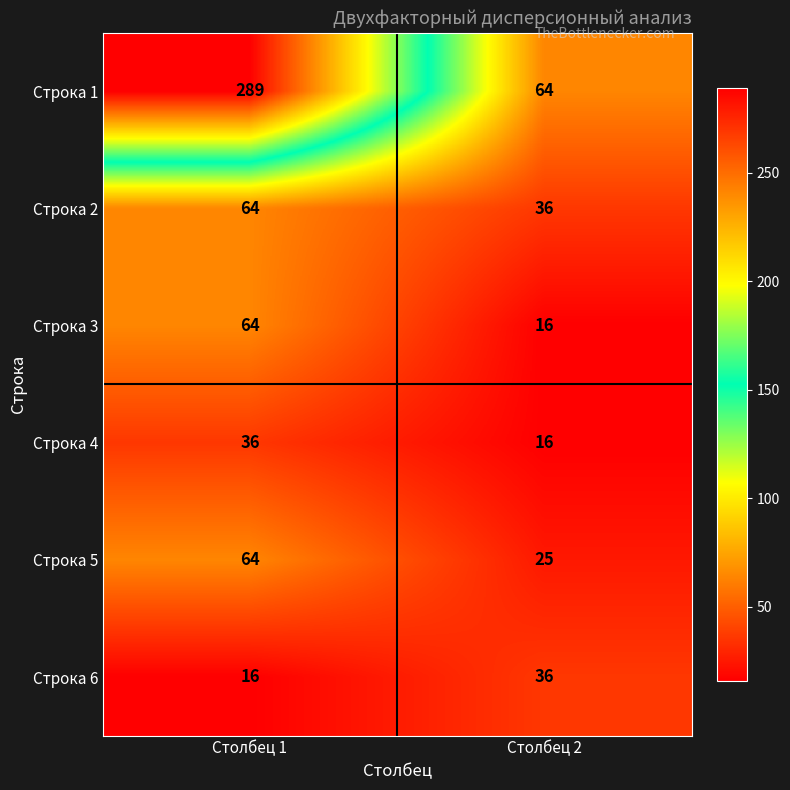

What is the maximum value shown in the chart?

289